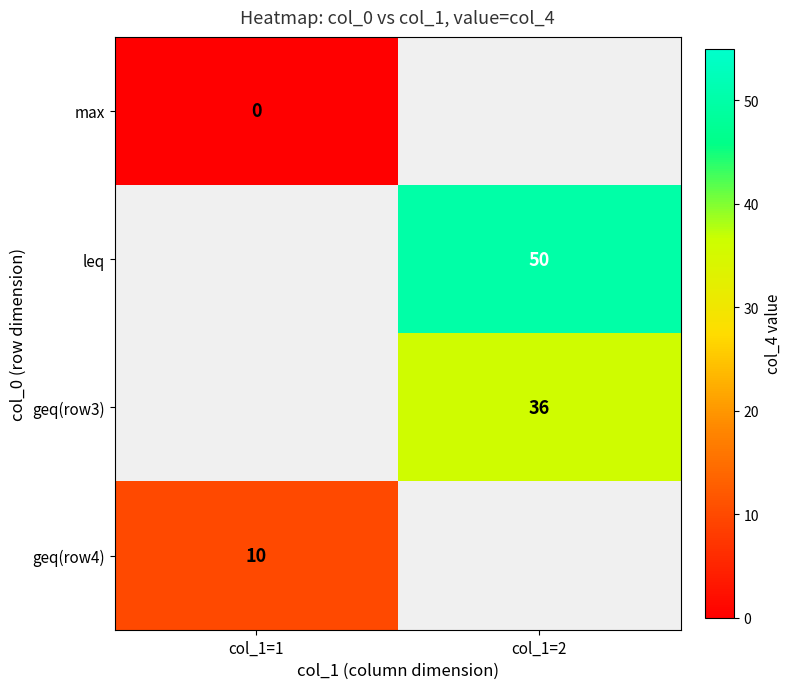

How many positive values does the geq(row3) series have?

1